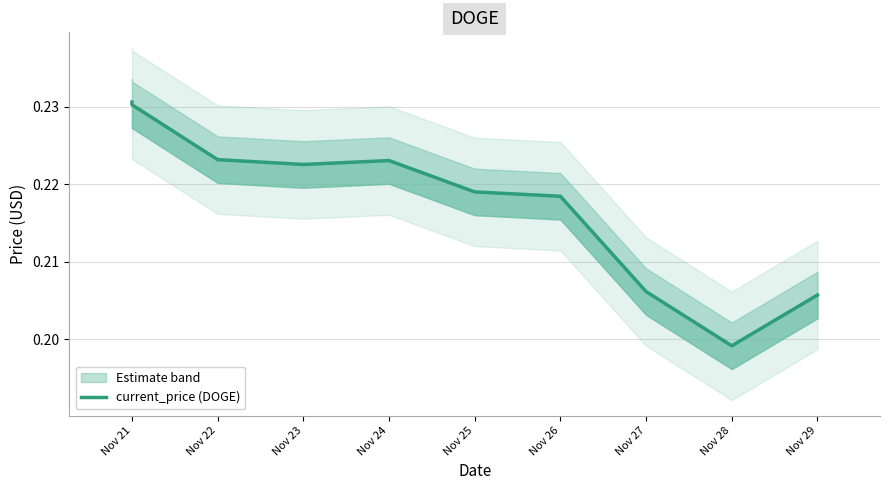

What is the approximate value at Nov 21?

0.2